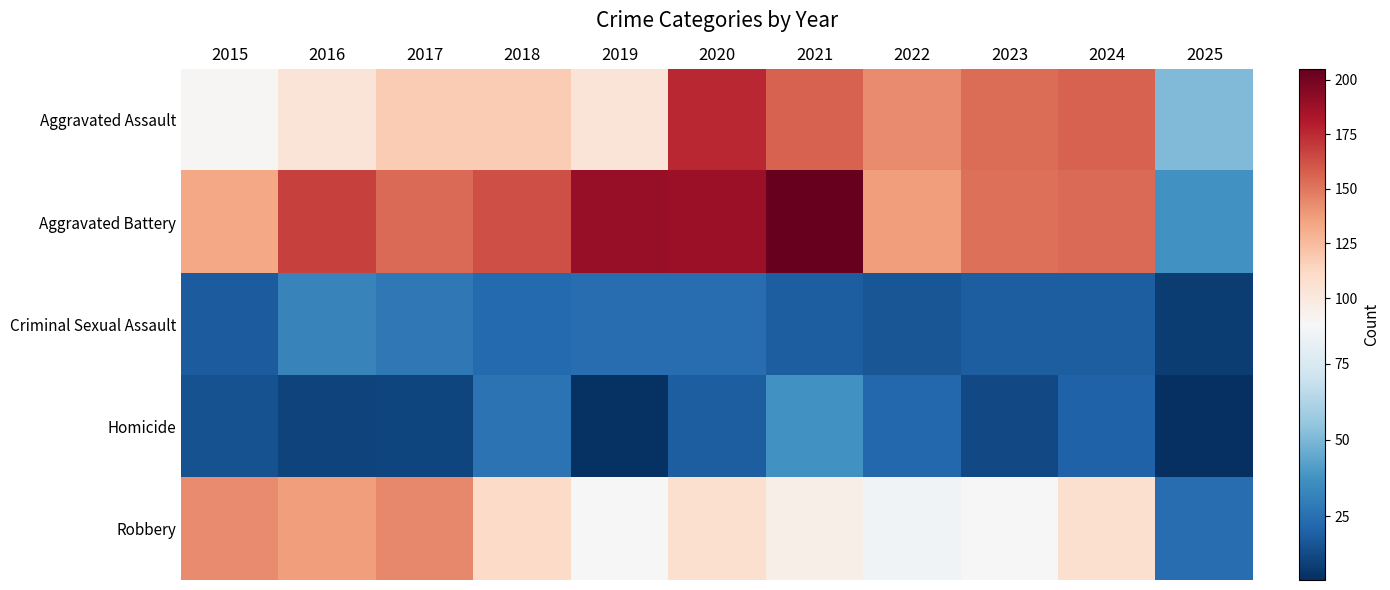

Reading left to right, transcribe all the data shown in this chart.

Aggravated Assault: 2015=89	2016=103	2017=118	2018=118	2019=103	2020=176	2021=157	2022=143	2023=153	2024=157	2025=51
Aggravated Battery: 2015=133	2016=168	2017=154	2018=163	2019=190	2020=188	2021=205	2022=137	2023=152	2024=154	2025=37
Criminal Sexual Assault: 2015=18	2016=32	2017=28	2018=23	2019=24	2020=24	2021=19	2022=16	2023=19	2024=19	2025=8
Homicide: 2015=15	2016=10	2017=11	2018=26	2019=5	2020=19	2021=37	2022=22	2023=12	2024=20	2025=4
Robbery: 2015=143	2016=137	2017=144	2018=110	2019=88	2020=107	2021=95	2022=85	2023=88	2024=107	2025=24